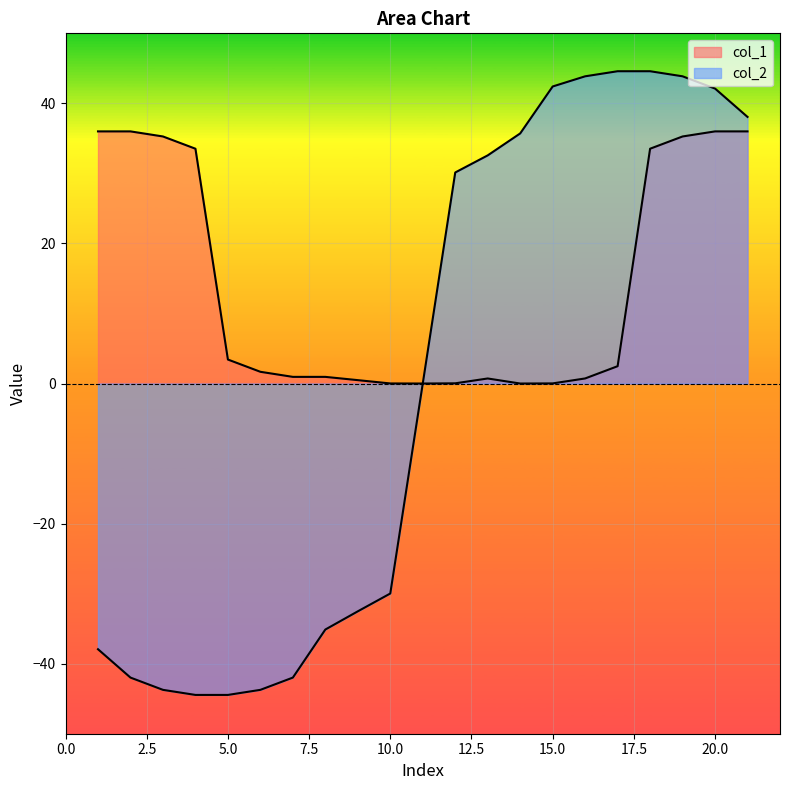

How many data points does each series have?

21